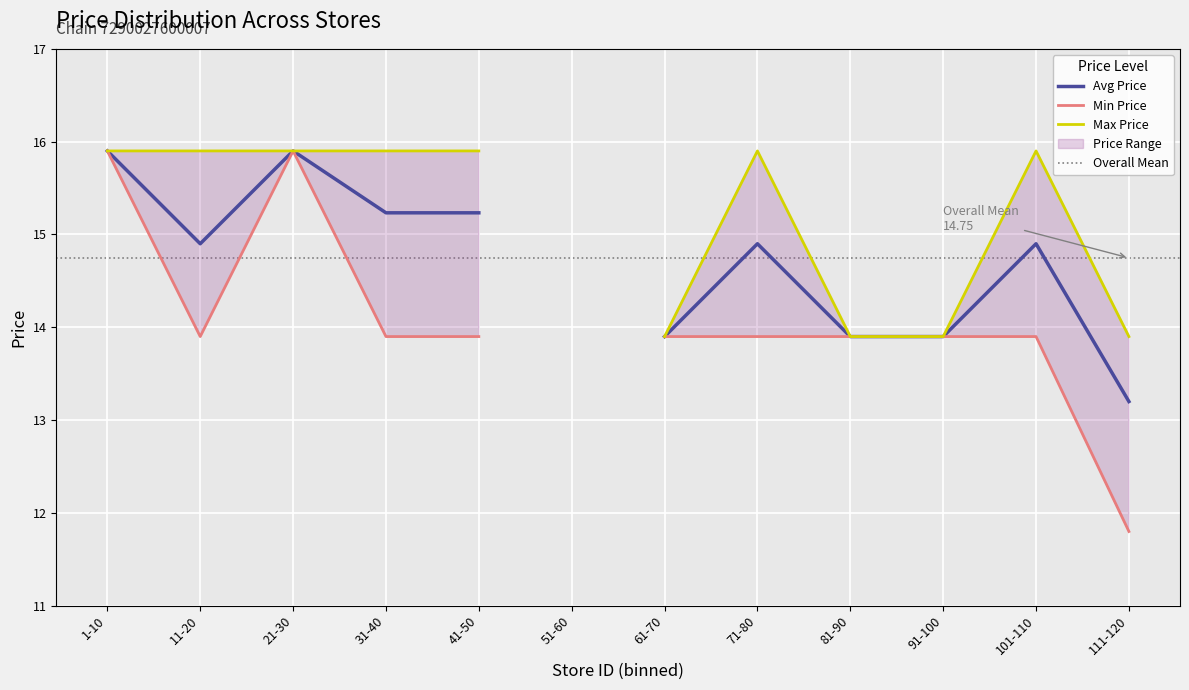

True or false: Price 15.90 has more than 1 interior local peaks.

False